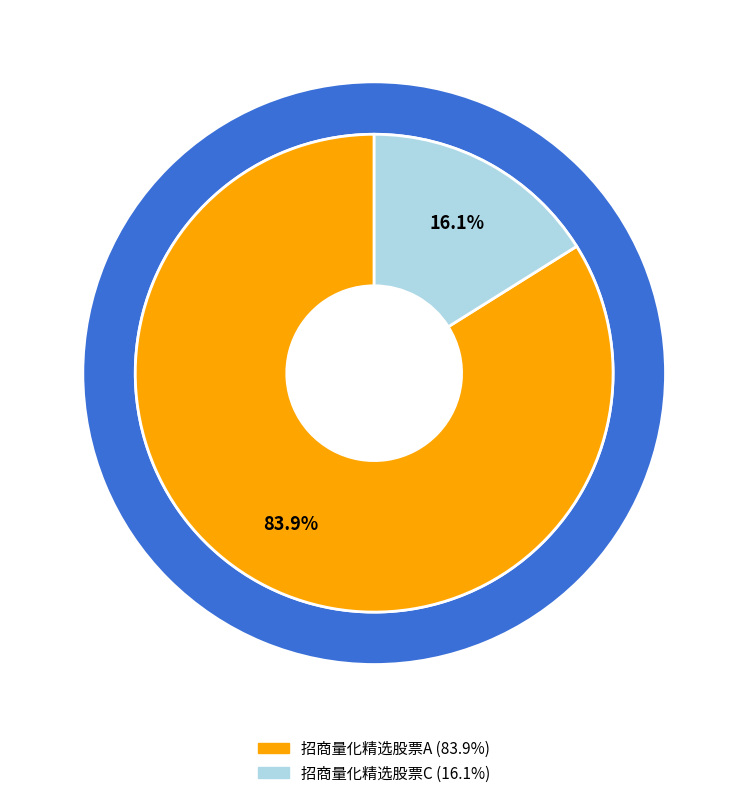

Which slice is the smallest?

招商量化精选股票C